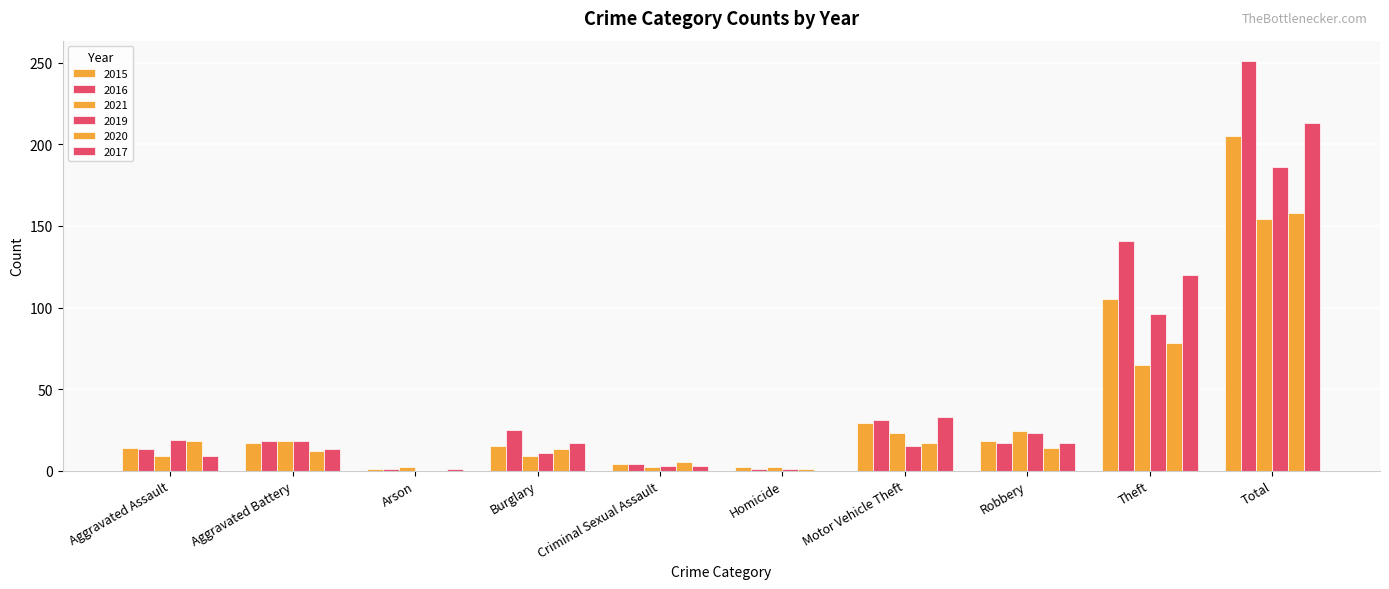

How many data points does each series have?

10